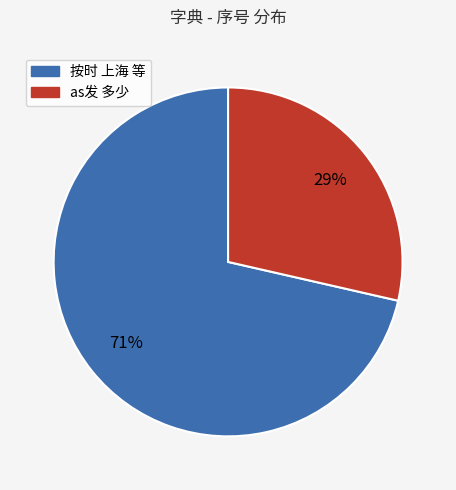

To the nearest percent, what is the average slice percentage?

50%